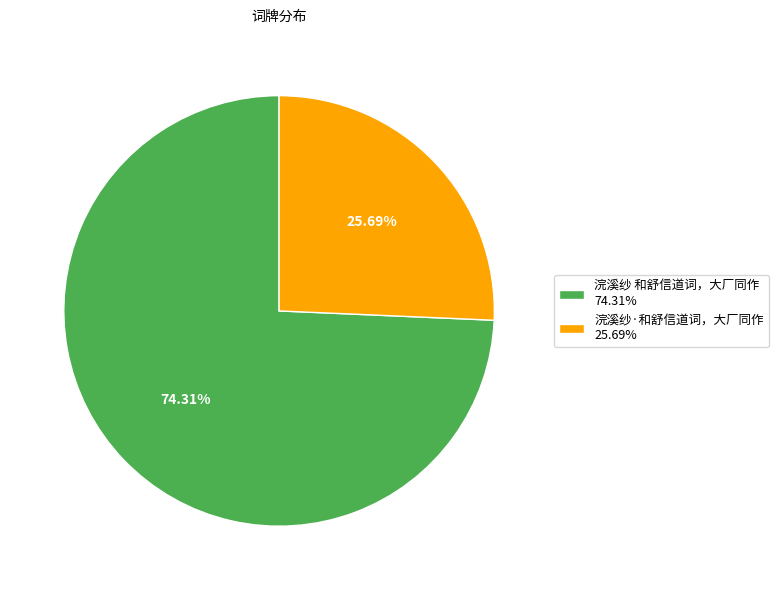

Is it true that 浣溪纱·和舒信道词，大厂同作 is 26% of the pie?

True